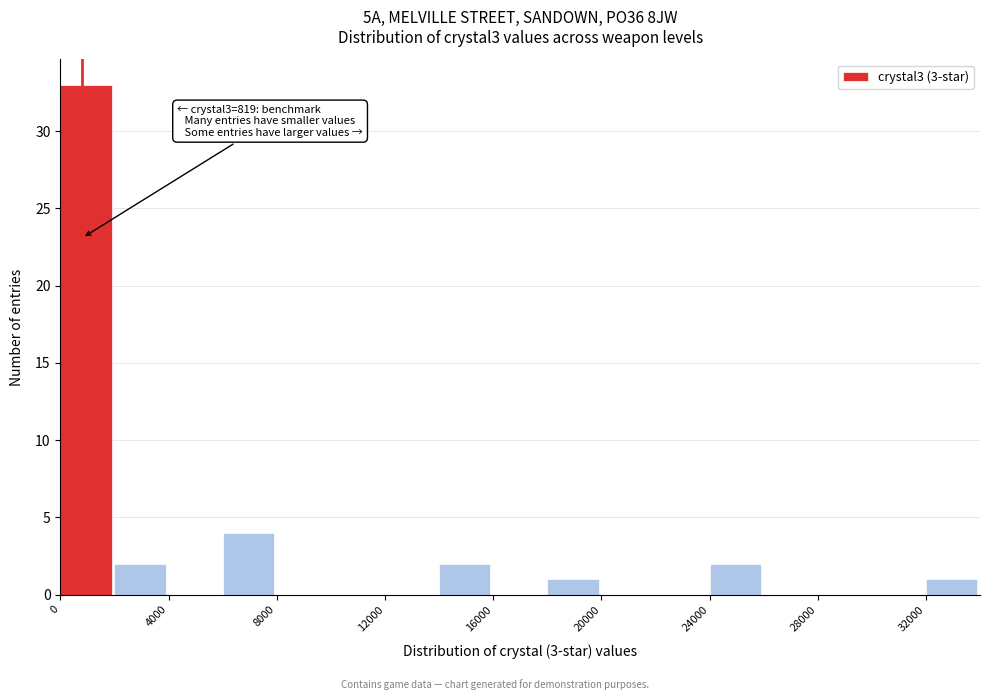

Over which range of the x-axis is the bar tallest?

0 to 2000